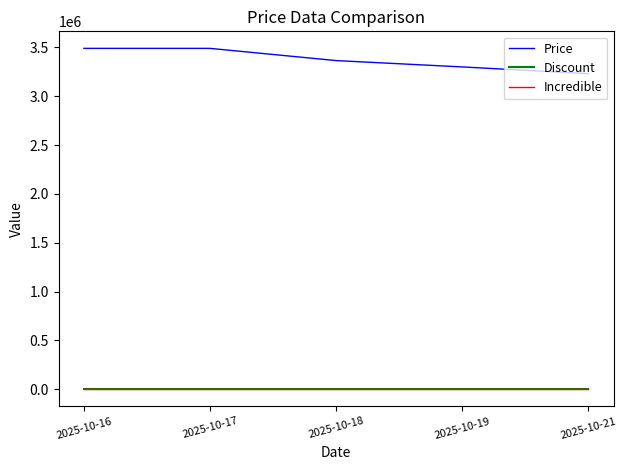

Does the chart have visible grid lines?

No